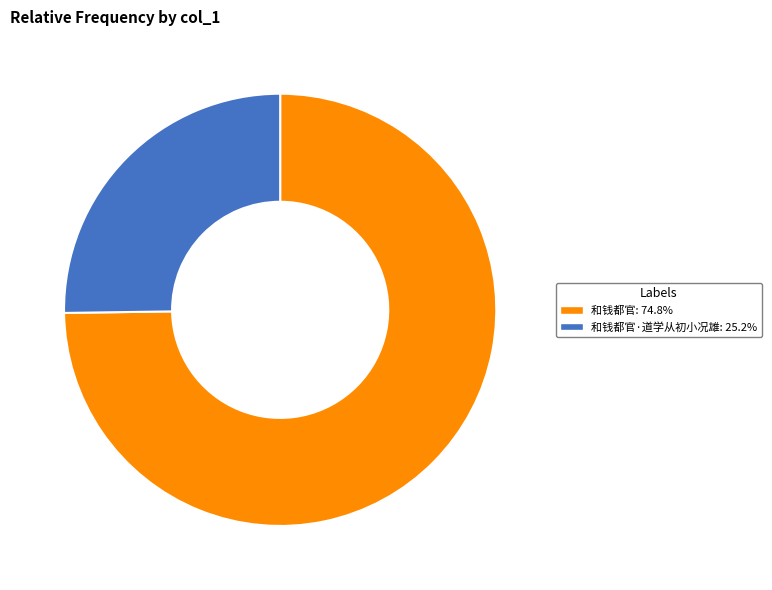

How many slices are in this pie chart?

2